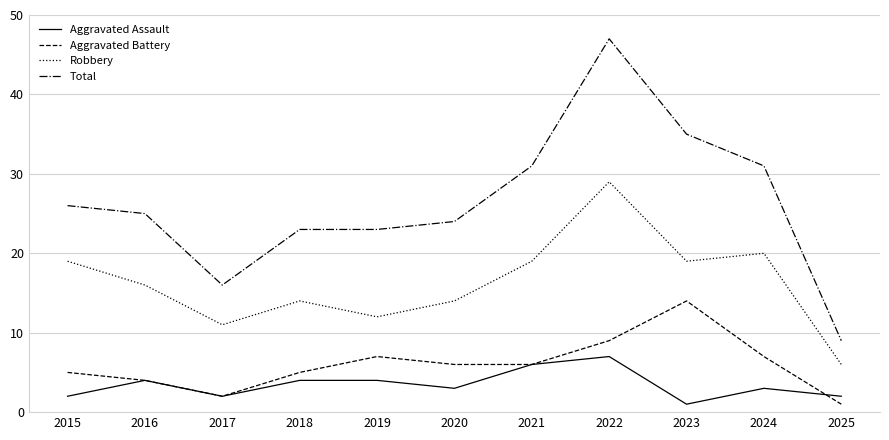

True or false: Robbery and Aggravated Assault intersect in this chart.

False